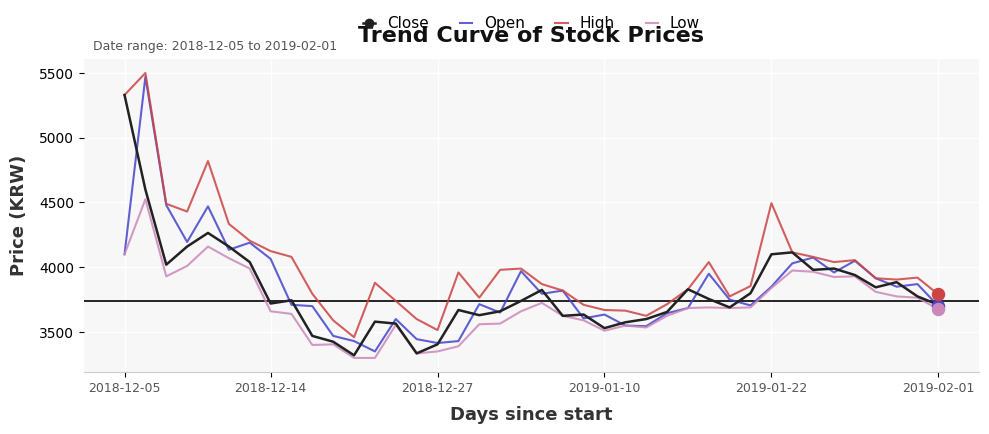

What are all the series names shown in the legend?

Close, Open, High, Low